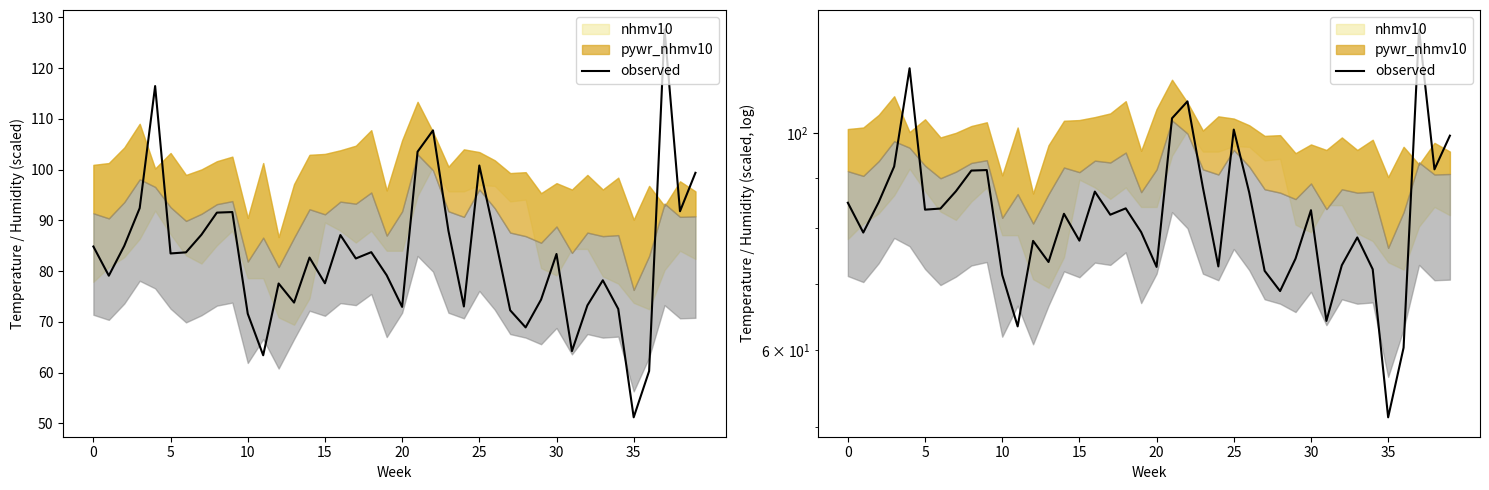

Is it true that the value at 30 is 83.7?

True